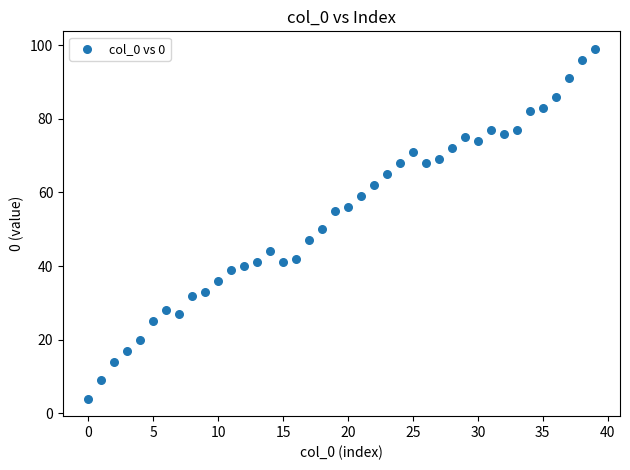

What is the range of Y values (max minus min)?

95